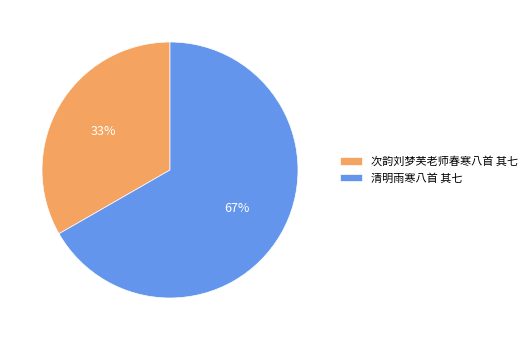

To the nearest percent, what is the average slice percentage?

50%